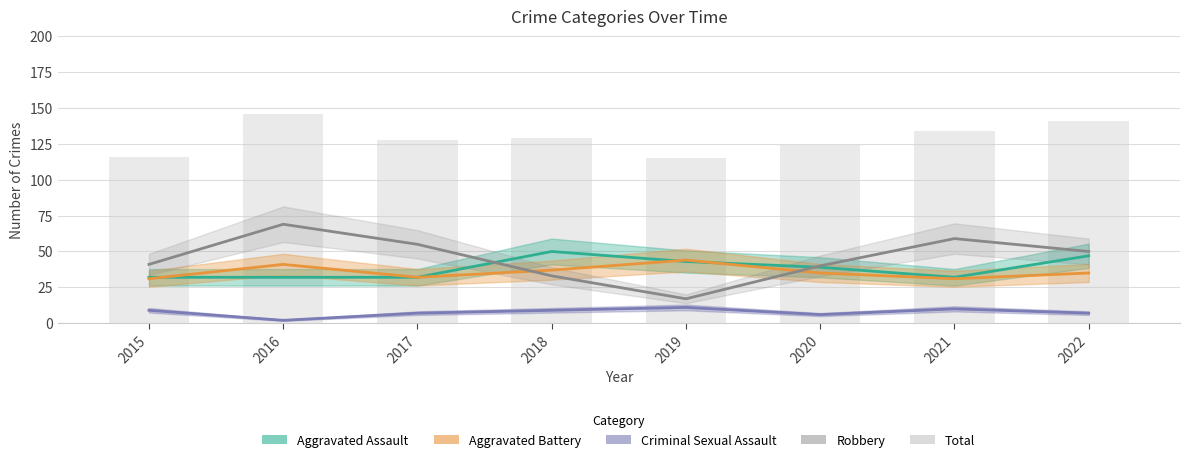

True or false: Aggravated Assault has a value of 14 at 2022.

False